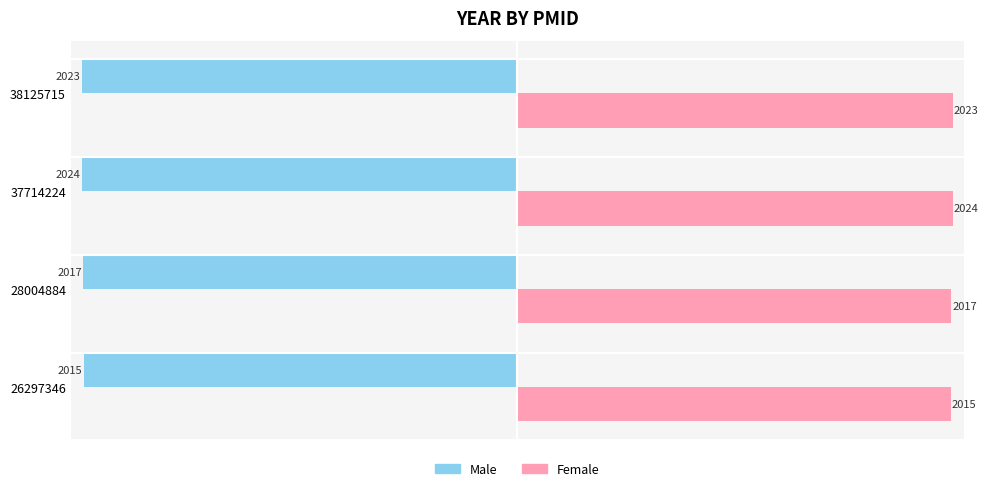

Count the Male values in the range -2023 to -2015.

3